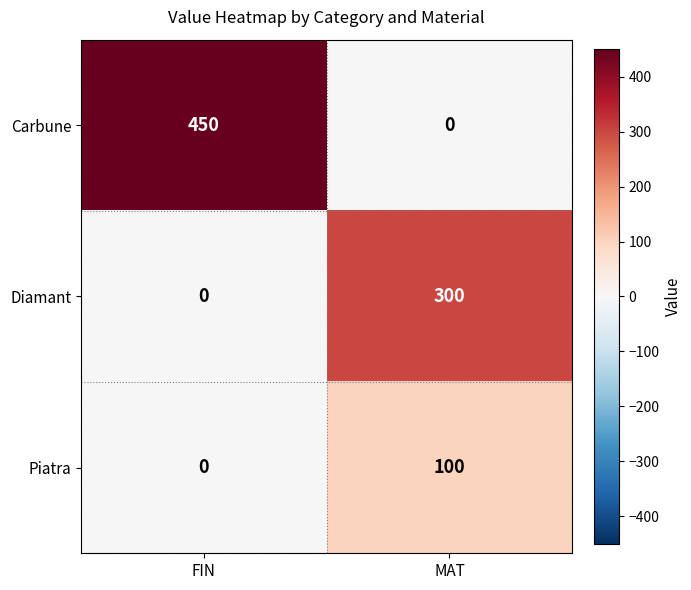

The Diamant series shows 105 at FIN. True or false?

False